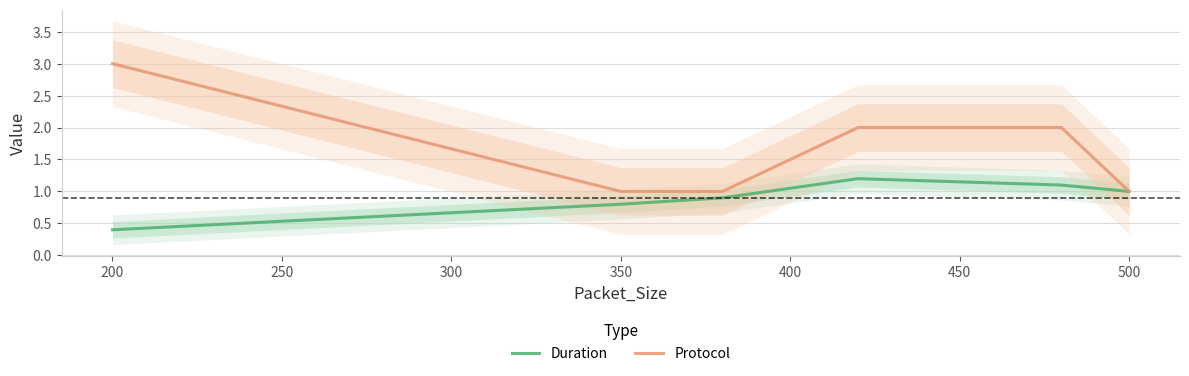

List the series in order of their peak value, highest first.

Protocol, Duration